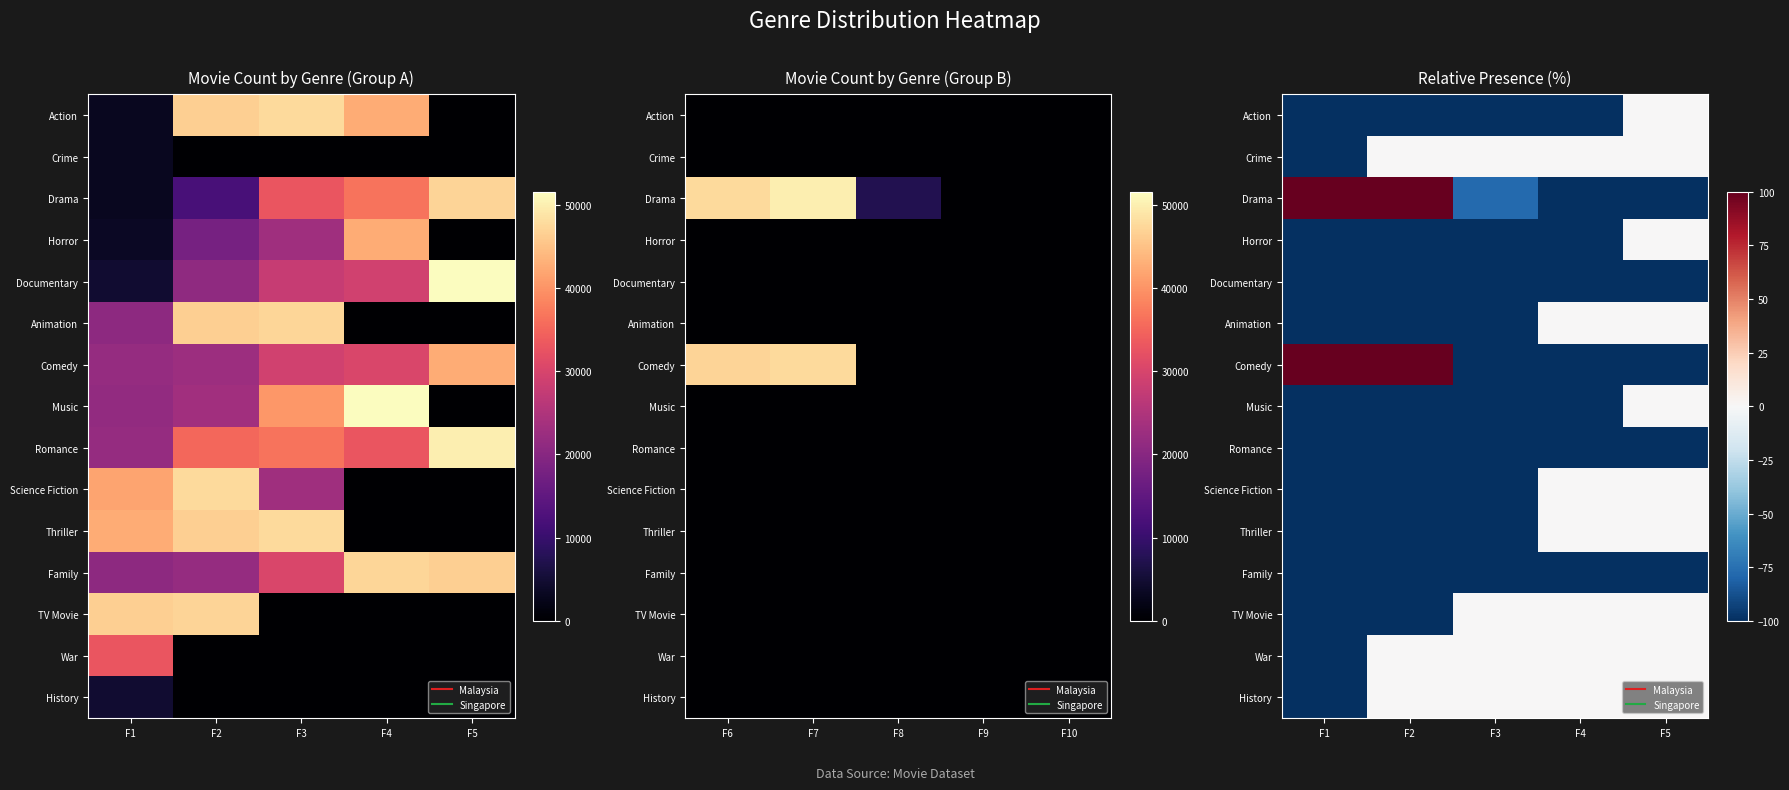

What is the difference between the highest and lowest values at F5?

100.0